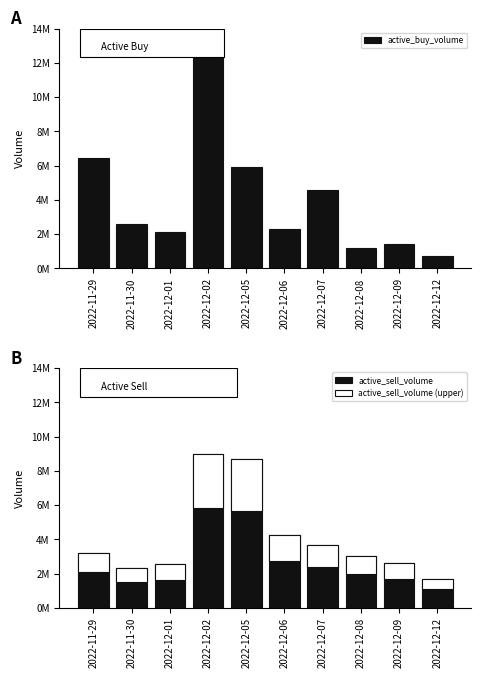

What is the sum of the active_sell_volume (upper) values at 2022-11-30 and 2022-12-01?

1696982.0